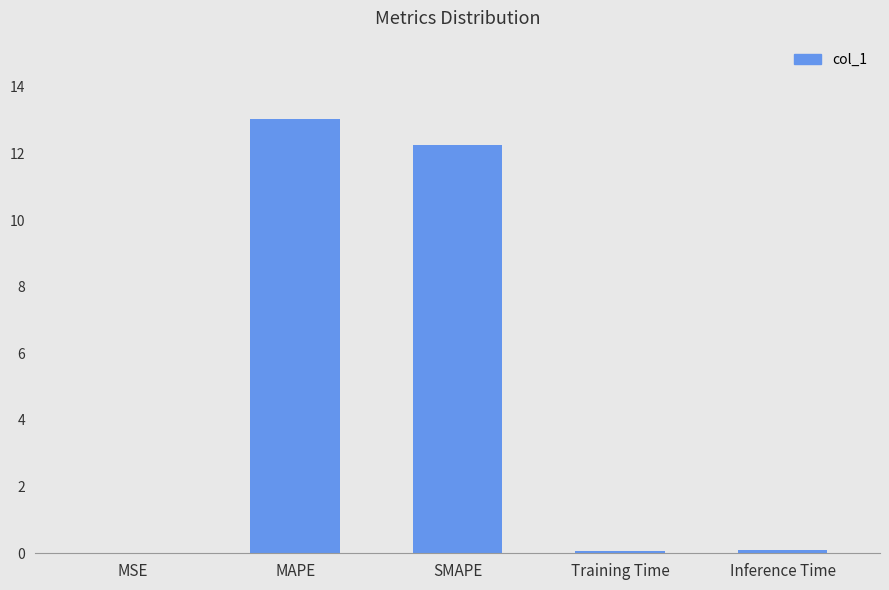

Read the value at SMAPE.

12.2